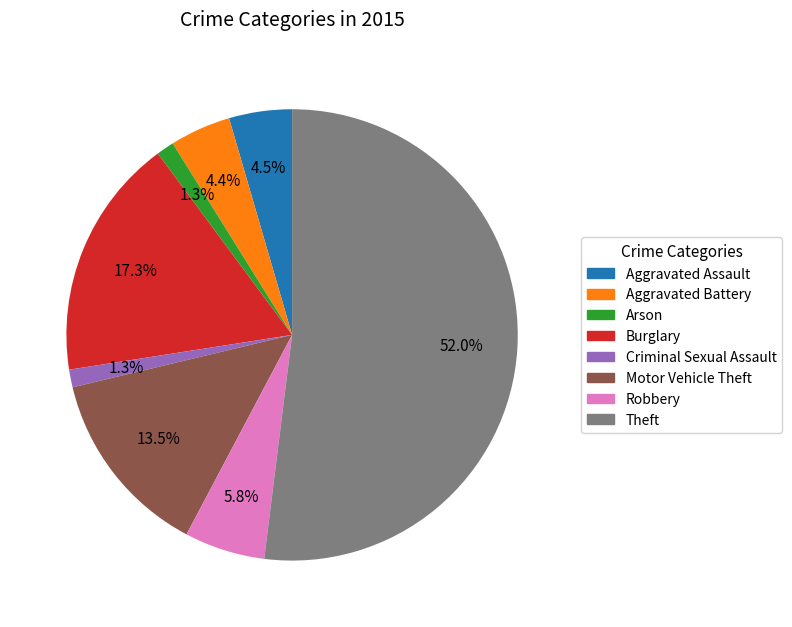

Does any single category account for the majority?

Yes